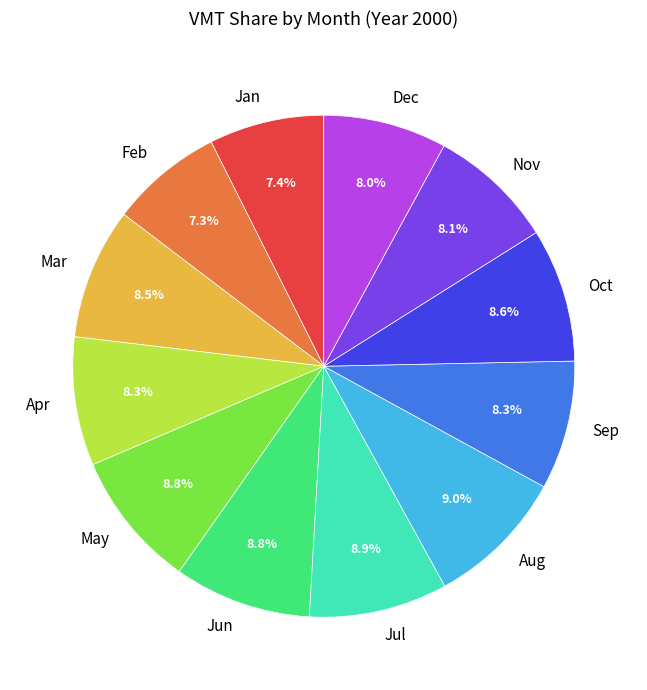

To the nearest percent, what is the combined percentage of Jun and Mar?

17%